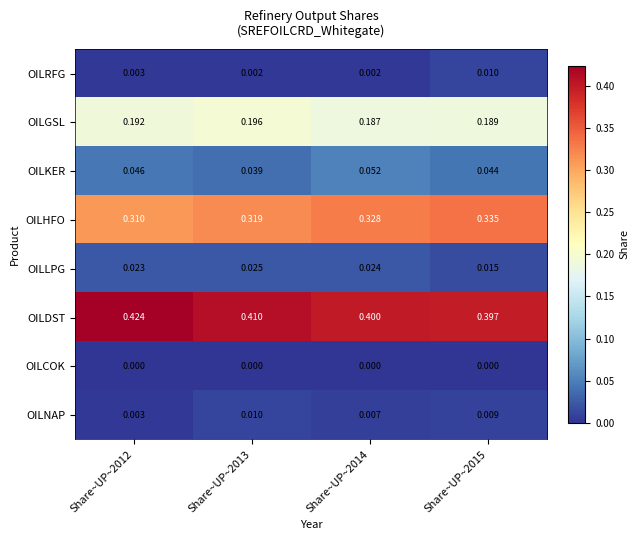

At Share~UP~2015, list the series in order from smallest to largest.

OILCOK, OILNAP, OILRFG, OILLPG, OILKER, OILGSL, OILHFO, OILDST